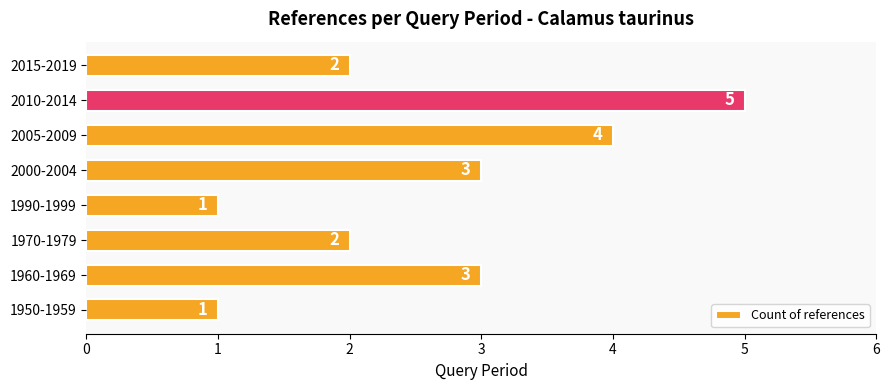

Are the bars horizontal?

Yes